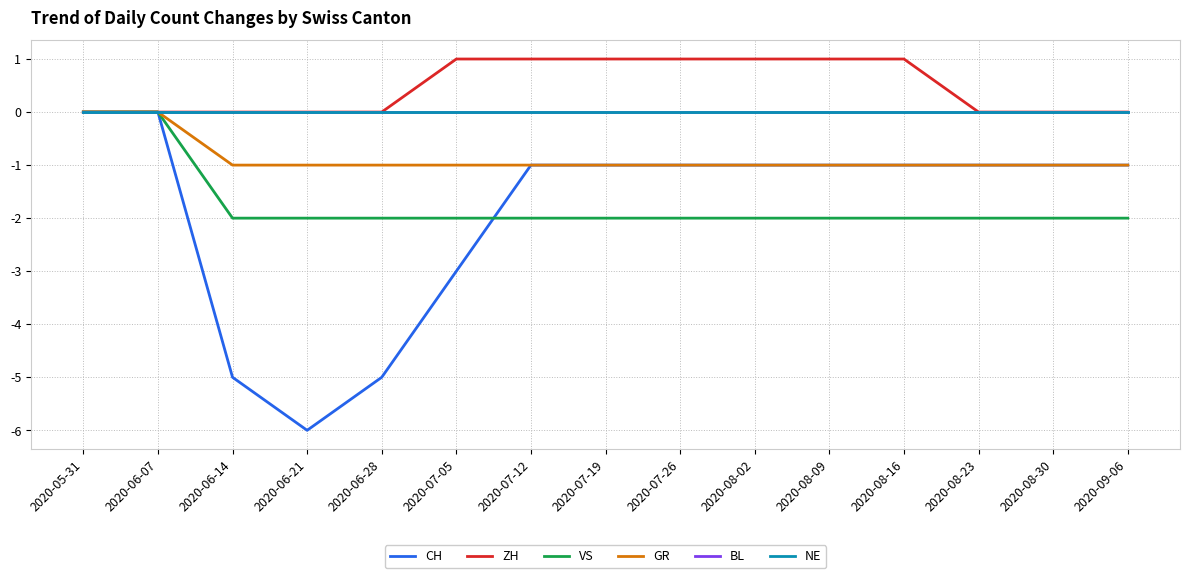

Between 2020-08-02 and 2020-07-19, which is larger?

2020-08-02